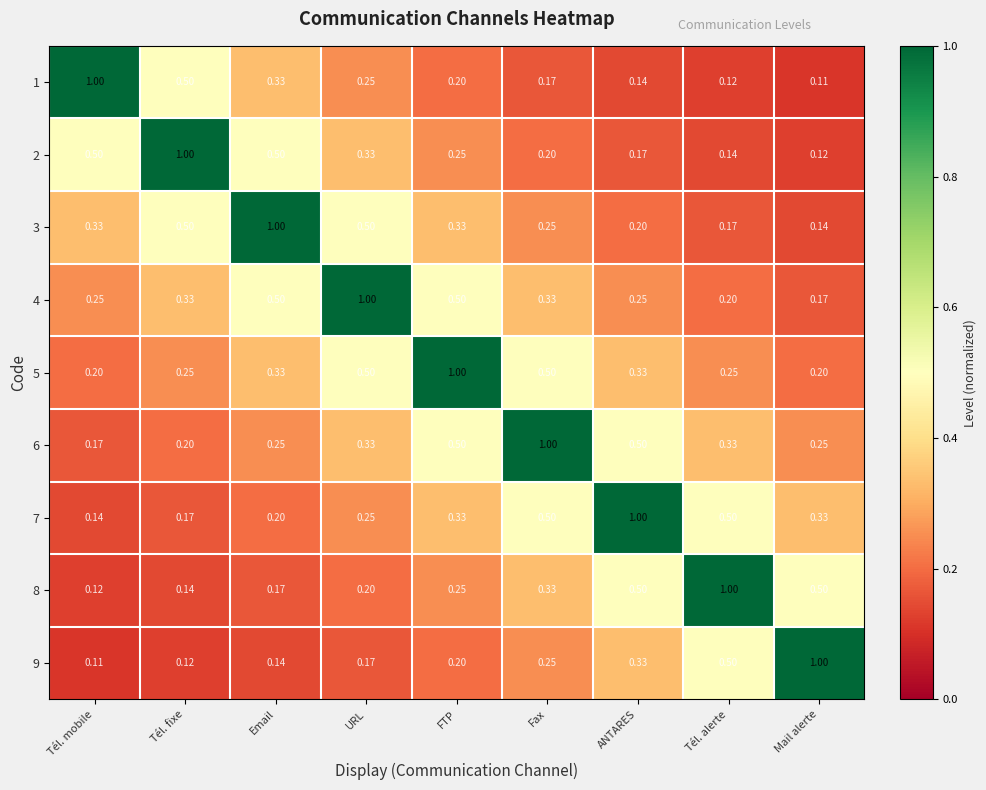

Which category has the lowest value in the 2 series?

Mail alerte